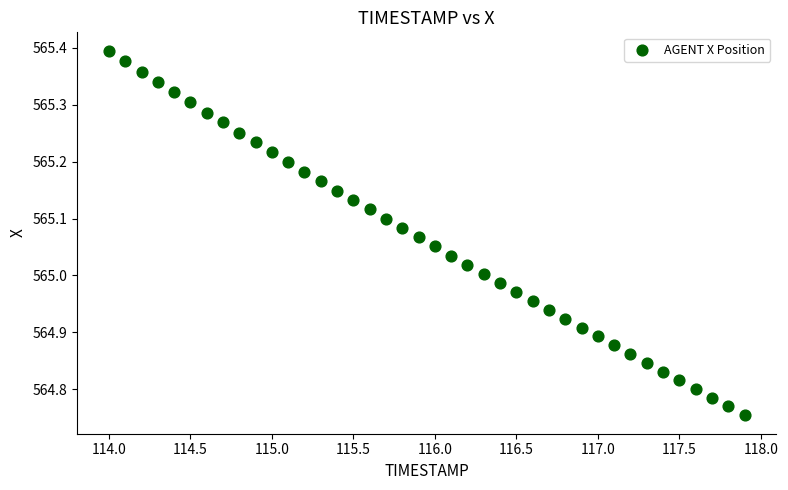

What is the range of Y values (max minus min)?

0.6